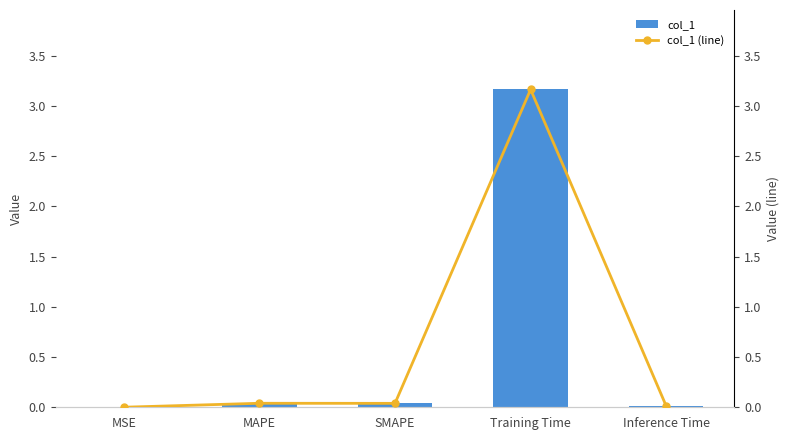

Rank the series at SMAPE from lowest to highest value.

col_1, col_1 (line)